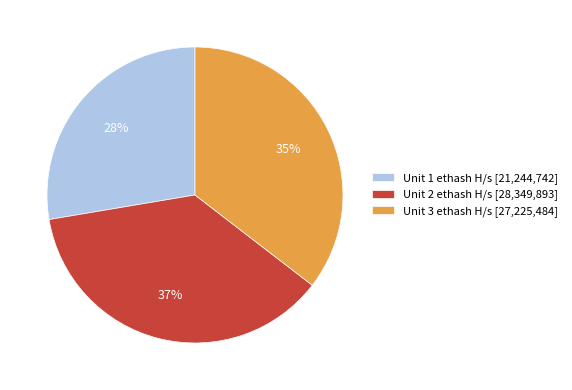

To the nearest percent, what portion does Unit 1 ethash H/s represent?

28%